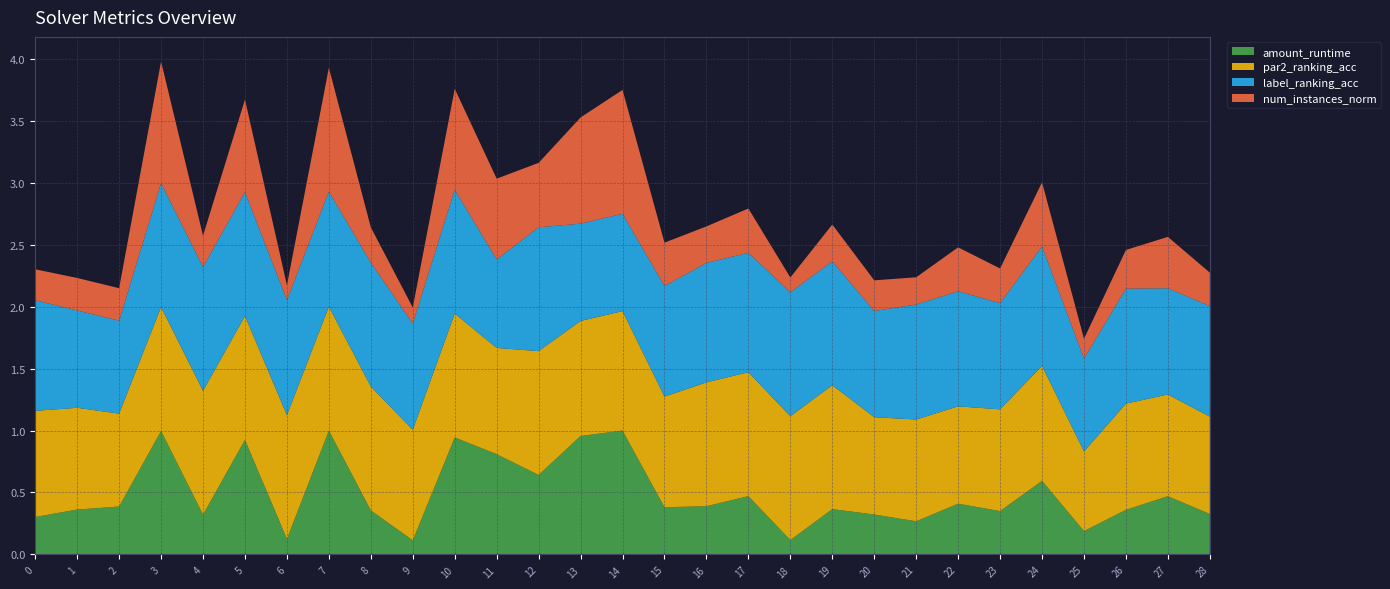

Reading left to right, list all the values displayed in this chart.

amount_runtime: 0.3	0.4	0.4	1.0	0.3	0.9	0.1	1.0	0.4	0.1	0.9	0.8	0.6	1.0	1.0	0.4	0.4	0.5	0.1	0.4	0.3	0.3	0.4	0.3	0.6	0.2	0.4	0.5	0.3
par2_ranking_acc: 0.9	0.8	0.8	1.0	1.0	1.0	1.0	1.0	1.0	0.9	1.0	0.9	1.0	0.9	1.0	0.9	1.0	1.0	1.0	1.0	0.8	0.8	0.8	0.8	0.9	0.6	0.9	0.8	0.8
label_ranking_acc: 0.9	0.8	0.8	1.0	1.0	1.0	0.9	0.9	1.0	0.9	1.0	0.7	1.0	0.8	0.8	0.9	1.0	1.0	1.0	1.0	0.9	0.9	0.9	0.9	1.0	0.8	0.9	0.9	0.9
num_instances_norm: 0.2	0.3	0.3	1.0	0.3	0.7	0.1	1.0	0.3	0.1	0.8	0.7	0.5	0.9	1.0	0.3	0.3	0.4	0.1	0.3	0.2	0.2	0.4	0.3	0.5	0.2	0.3	0.4	0.3